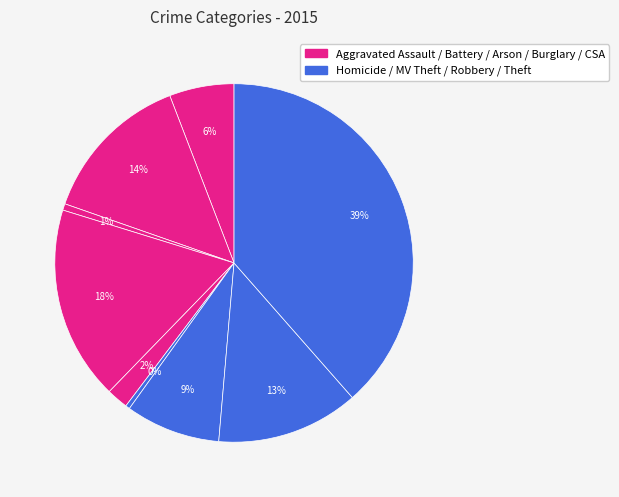

Count the number of slices in the pie.

9